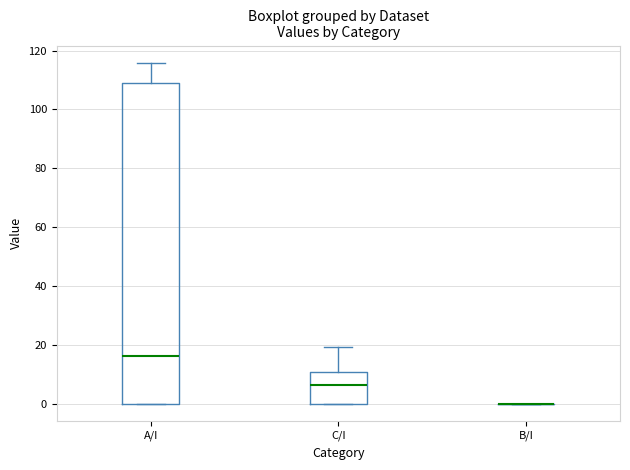

Reading left to right, transcribe this box plot: for each box, give where its median line is, the range the box spans, and where its two whiskers end, as read against the y-axis. The values are not printed on the chart, so give them approximately, as read against the axis.

A/I: median 16, box 0 to 108, whiskers 0 to 116
C/I: median 6, box 0 to 10, whiskers 0 to 20
B/I: box collapsed to a line at 0, whiskers 0 to 0